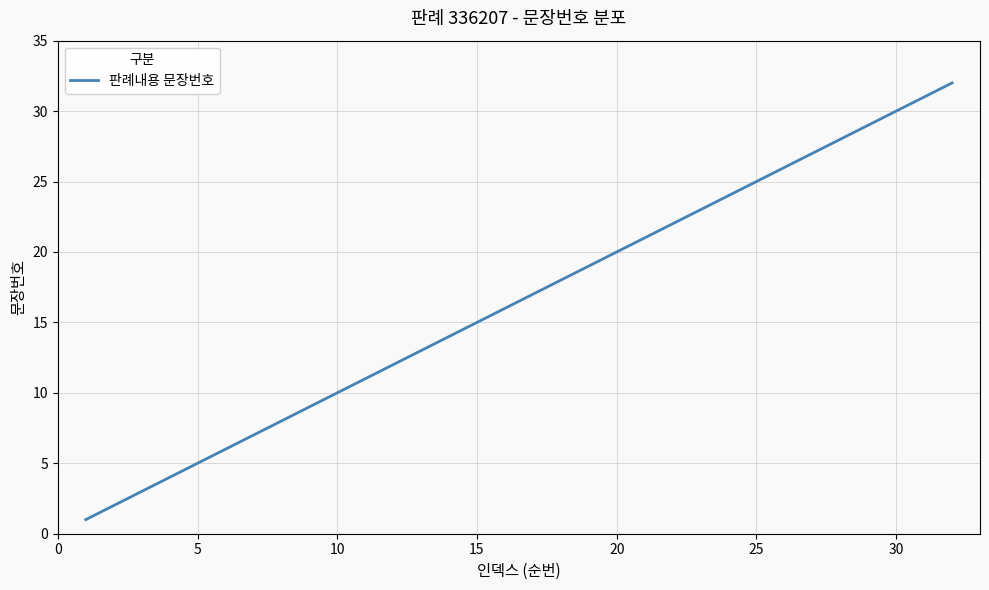

What is the difference between the maximum and minimum values?

31